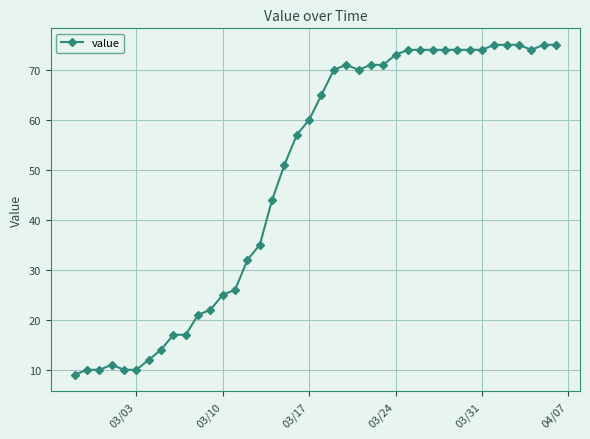

Reading left to right, what are all the values shown in this chart?

9	10	10	11	10	10	12	14	17	17	21	22	25	26	32	35	44	51	57	60	65	70	71	70	71	71	73	74	74	74	74	74	74	74	75	75	75	74	75	75